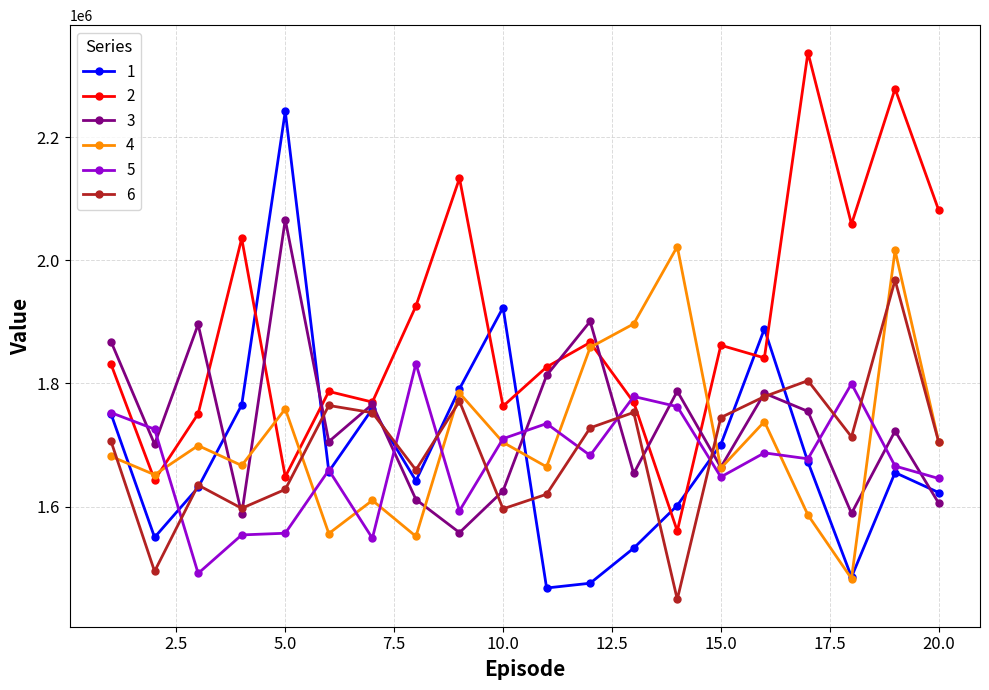

True or false: 6 and 2 intersect in this chart.

False